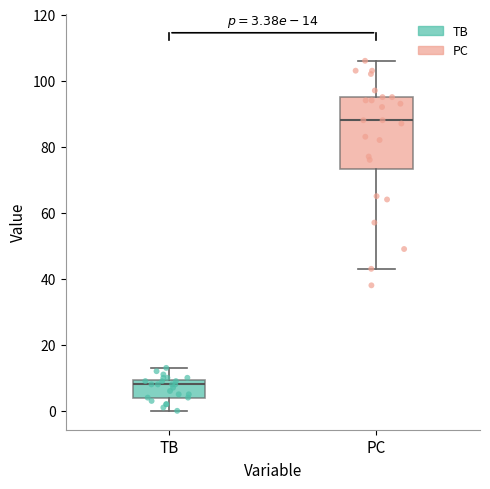

Which box's median line is the highest?

PC